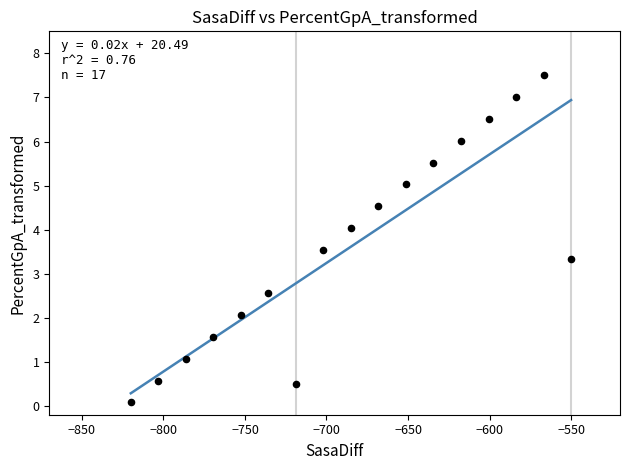

What is the range of X values (max minus min)?

270.0